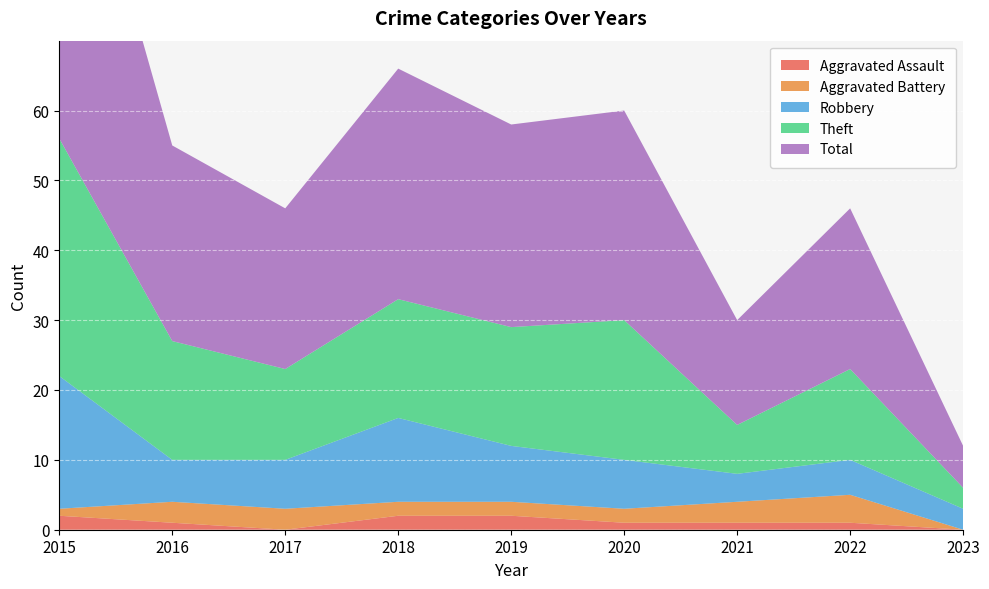

Reading left to right, list all the values displayed in this chart.

Aggravated Assault: 2	1	0	2	2	1	1	1	0
Aggravated Battery: 1	3	3	2	2	2	3	4	0
Robbery: 19	6	7	12	8	7	4	5	3
Theft: 34	17	13	17	17	20	7	13	3
Total: 56	28	23	33	29	30	15	23	6